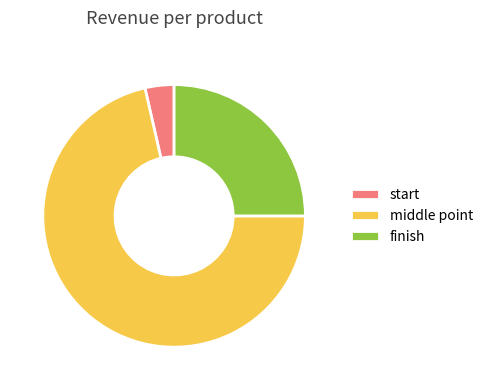

Rank the categories by value from highest to lowest.

middle point, finish, start